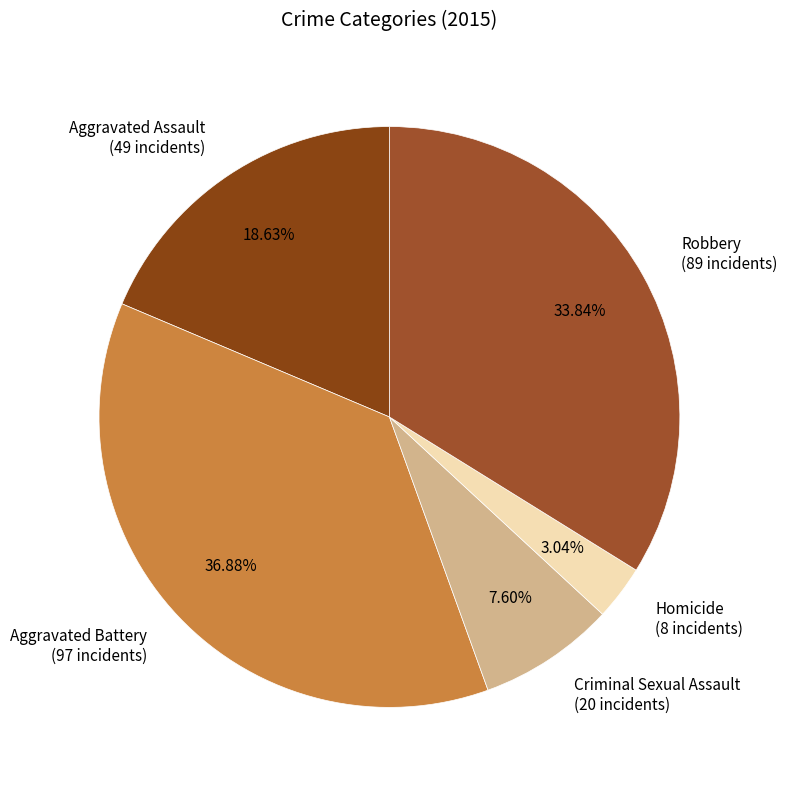

Which category has the biggest portion of the pie?

Aggravated Battery